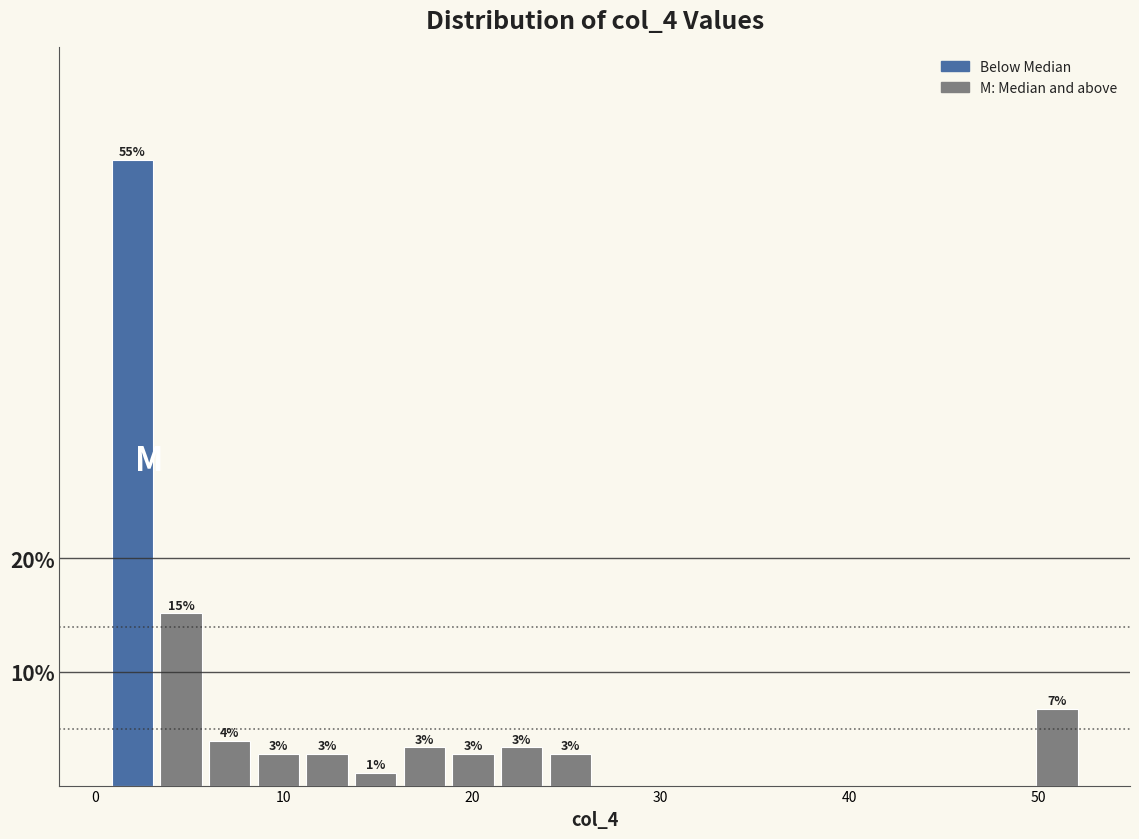

Around what value on the x-axis is the tallest bar? Give the approximate position of its centre, as read against the axis.

2